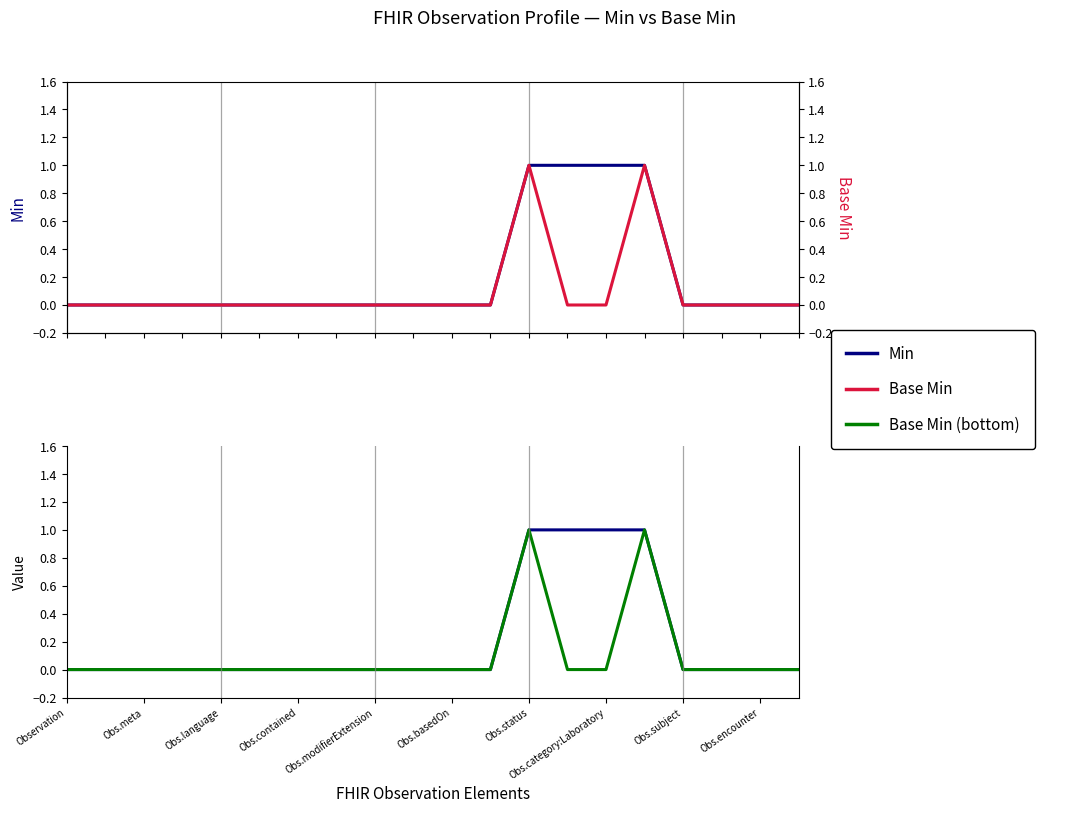

How many series are shown in this chart?

3